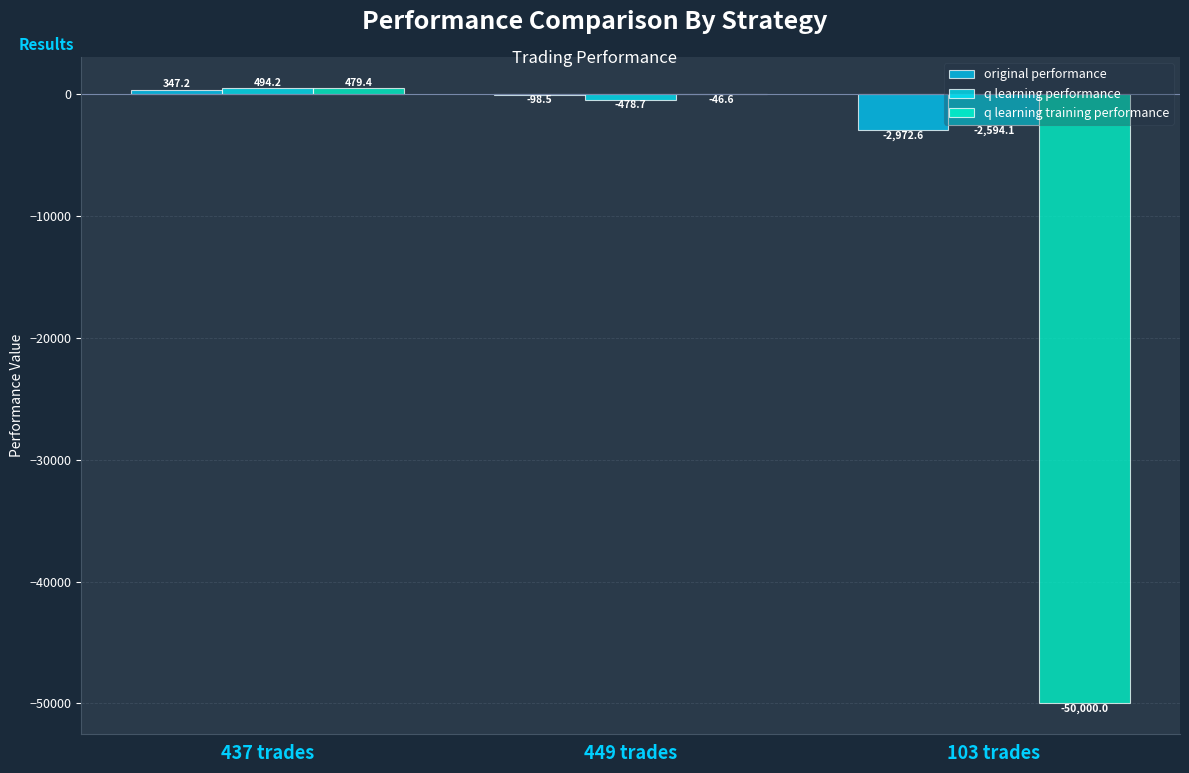

Are the bars grouped side by side (vs. stacked)?

Yes